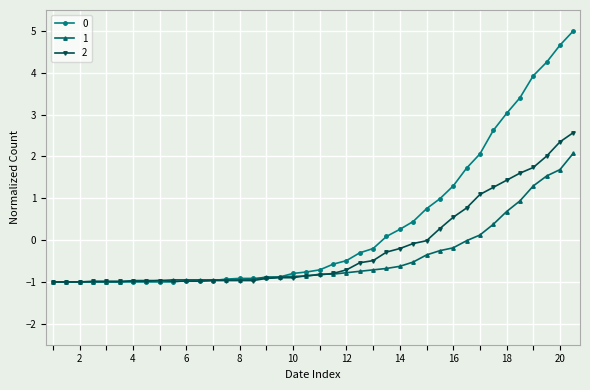

How many positive values does the 0 series have?

15